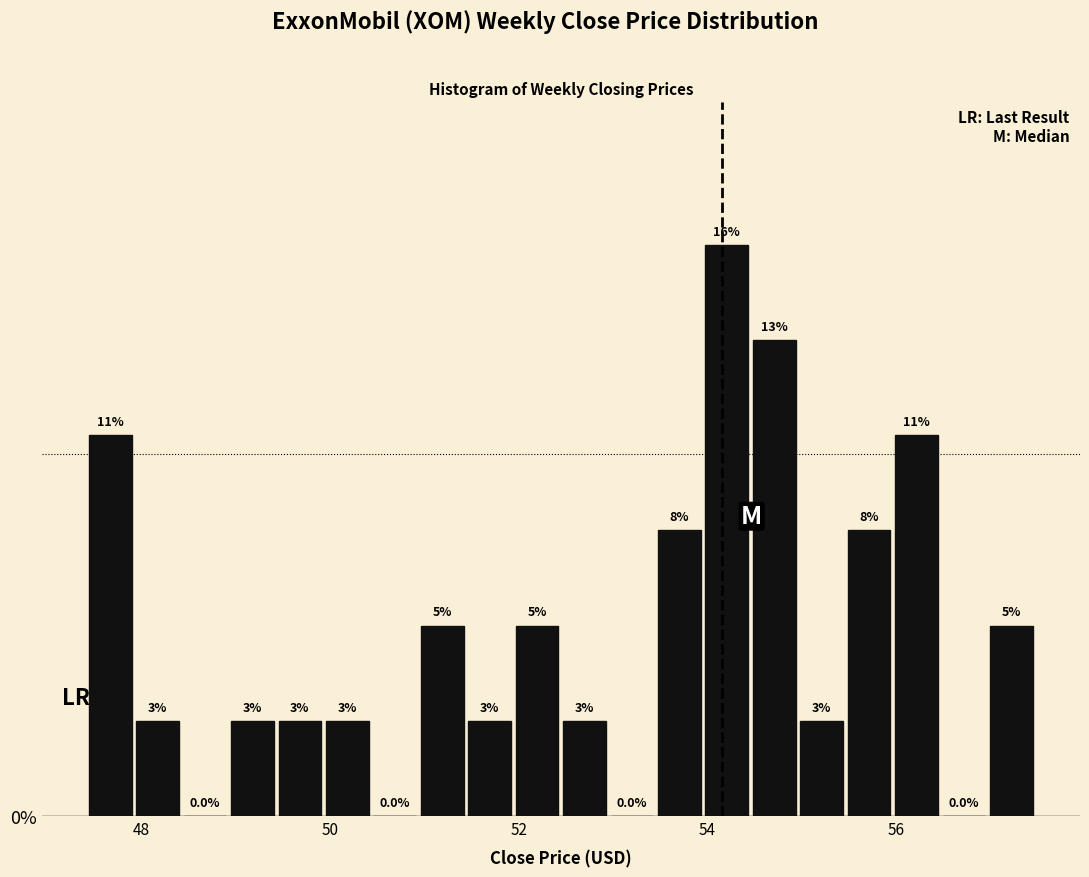

Around what value on the x-axis is the tallest bar? Give the approximate position of its centre, as read against the axis.

54.2